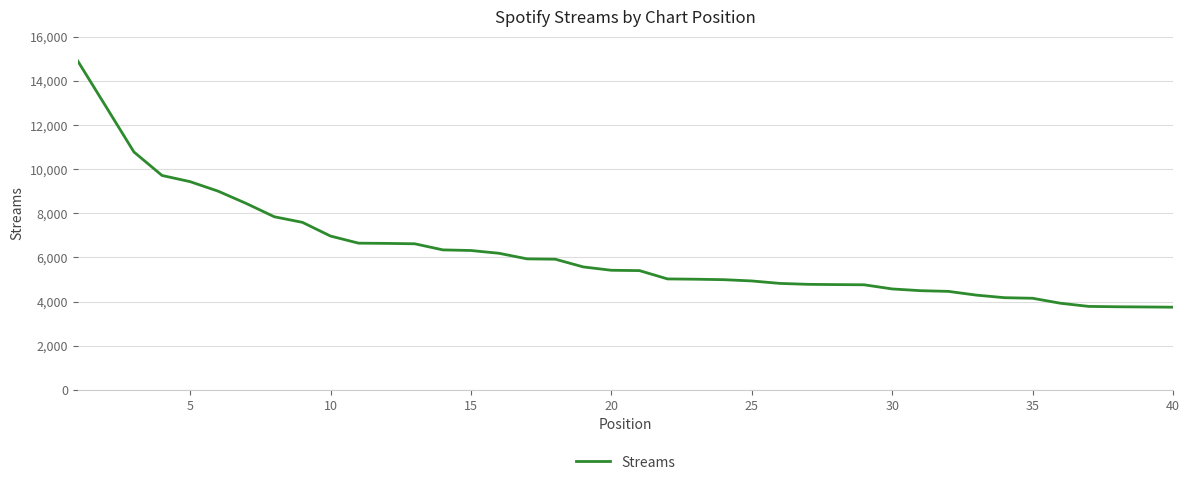

What is the difference between the maximum and second lowest values?

11138